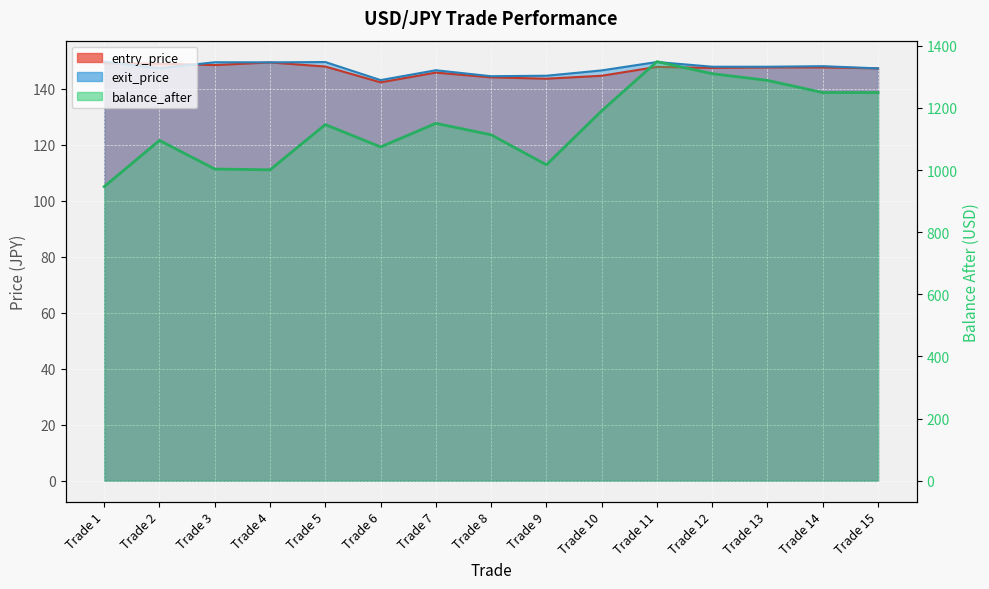

Between Trade 6 and Trade 12, which is larger?

Trade 12